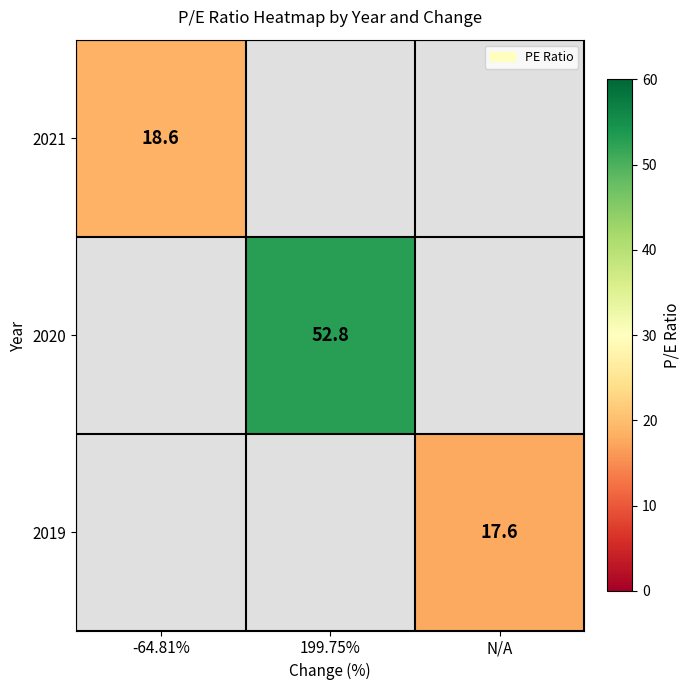

True or false: 2021 has a value of 25.1 at -64.81%.

False